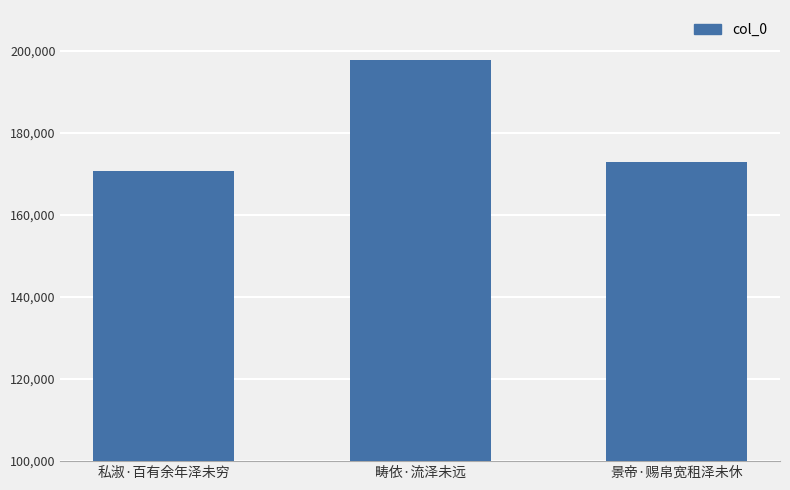

At which label does the data first exceed 172935?

畴依·流泽未远